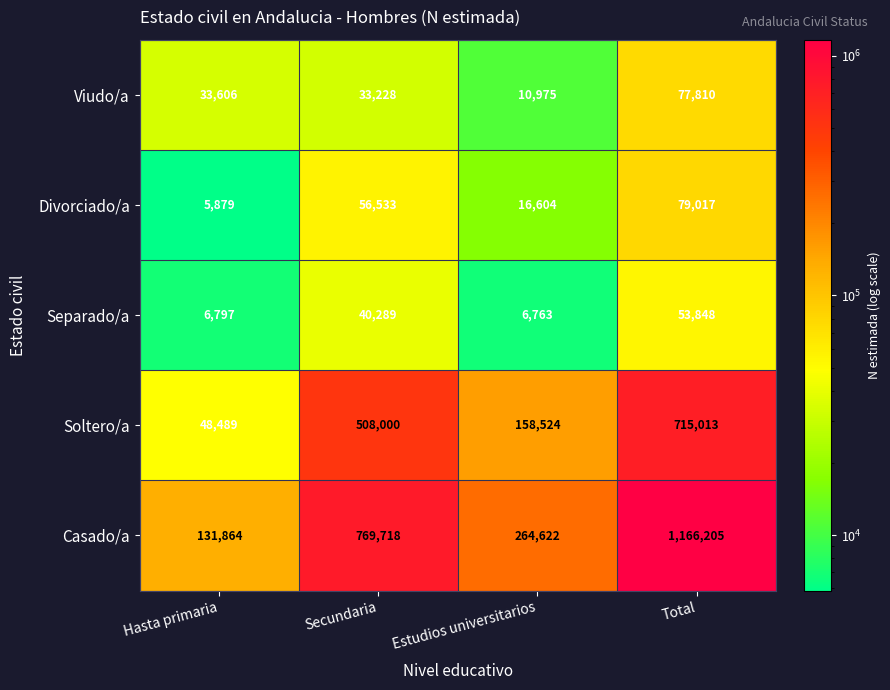

Which series has the largest total across all categories?

Casado/a